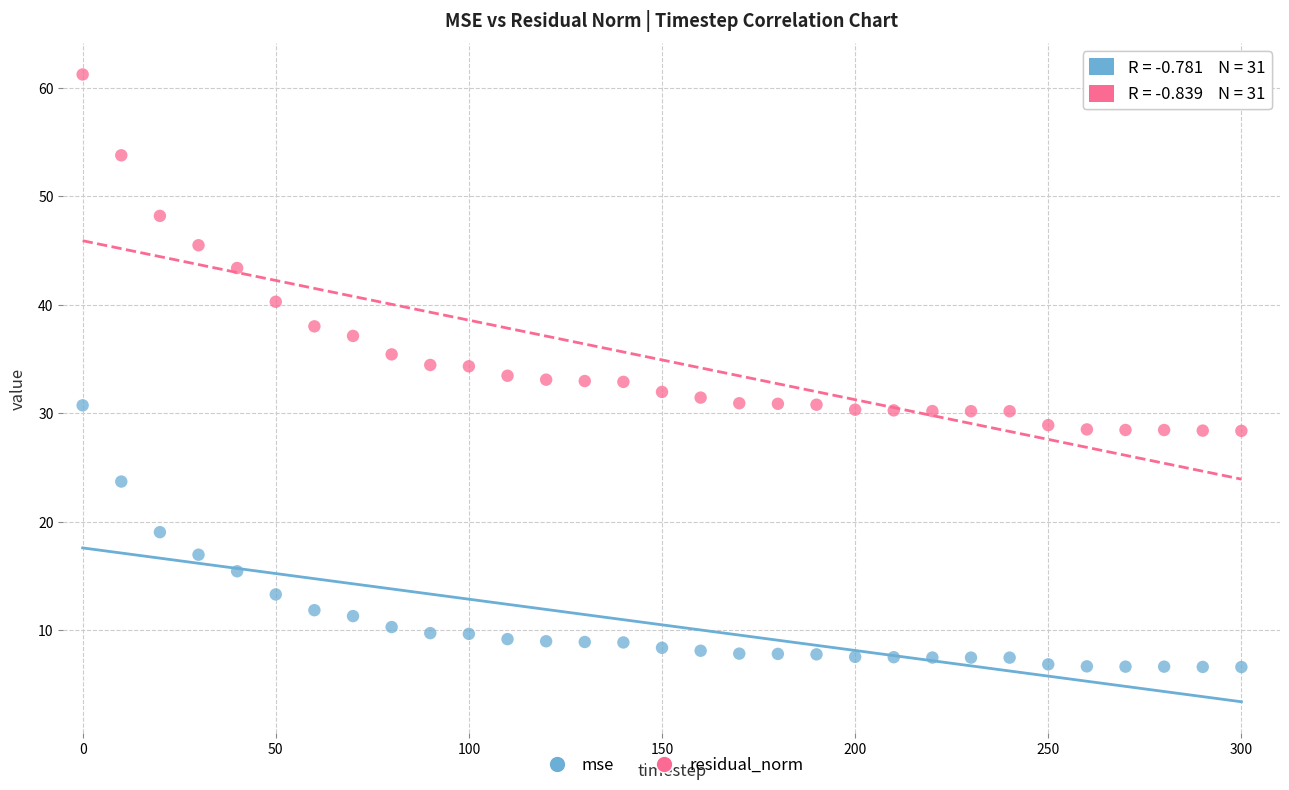

Which series contains the lowest Y value?

mse